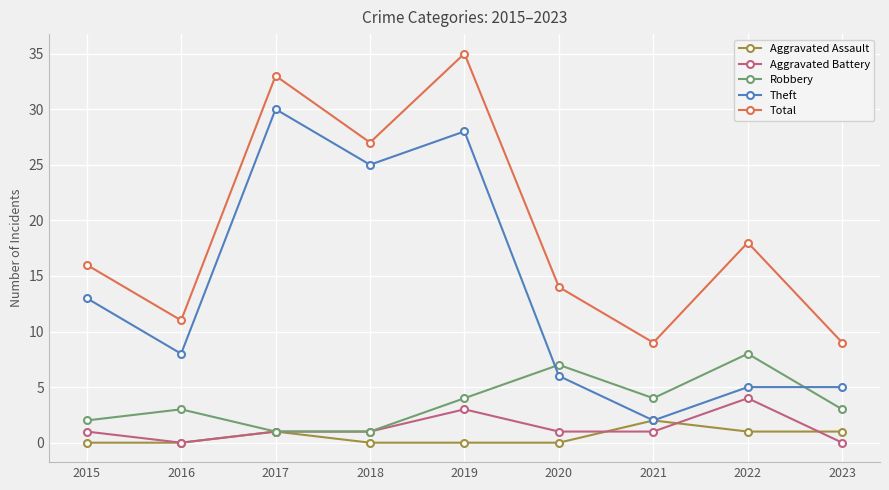

Which series has the largest range (max minus min)?

Theft